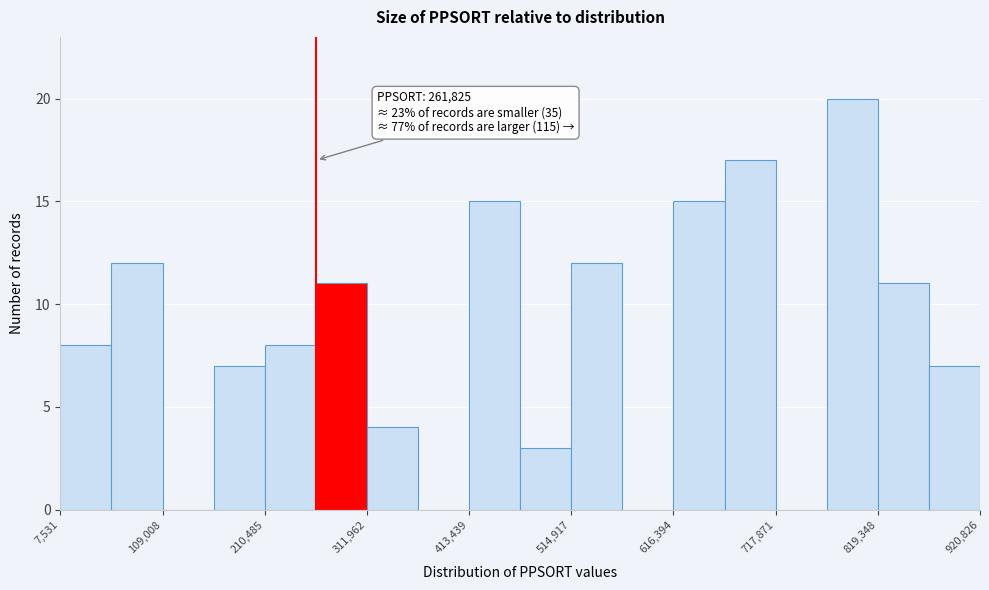

Around what value on the x-axis is the tallest bar? Give the approximate position of its centre, as read against the axis.

800000